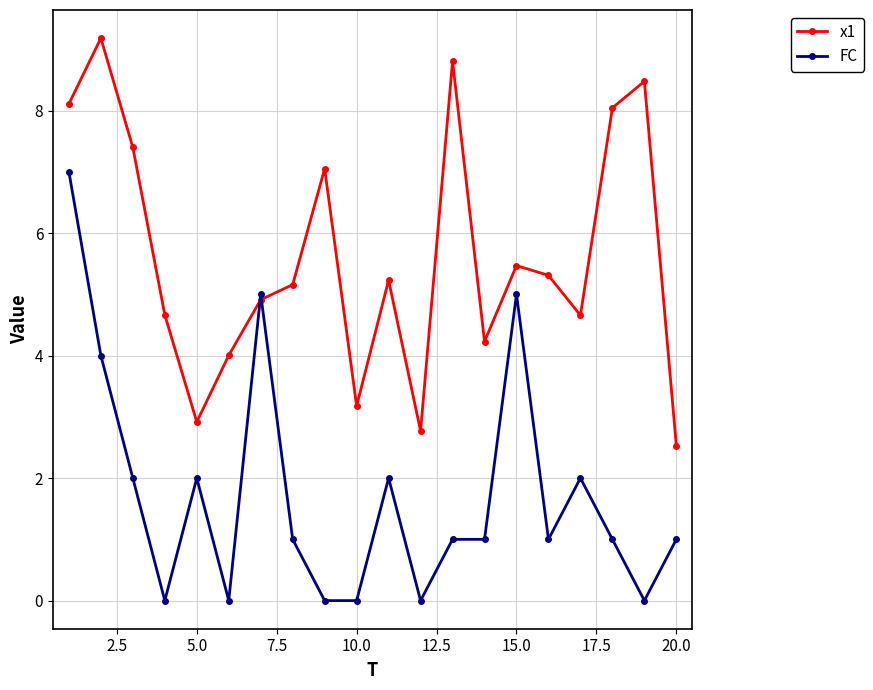

Which series has the largest range (max minus min)?

FC